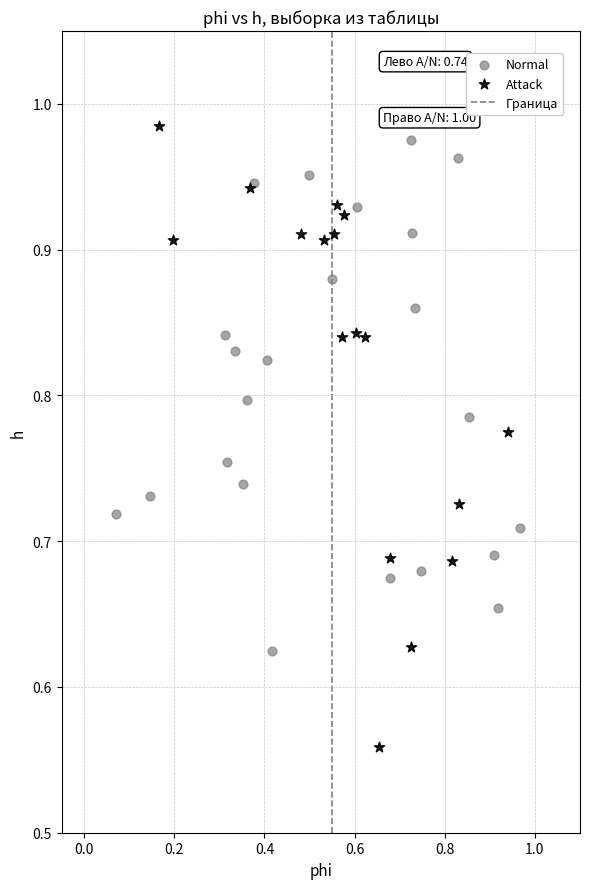

Which series contains the lowest Y value?

Attack